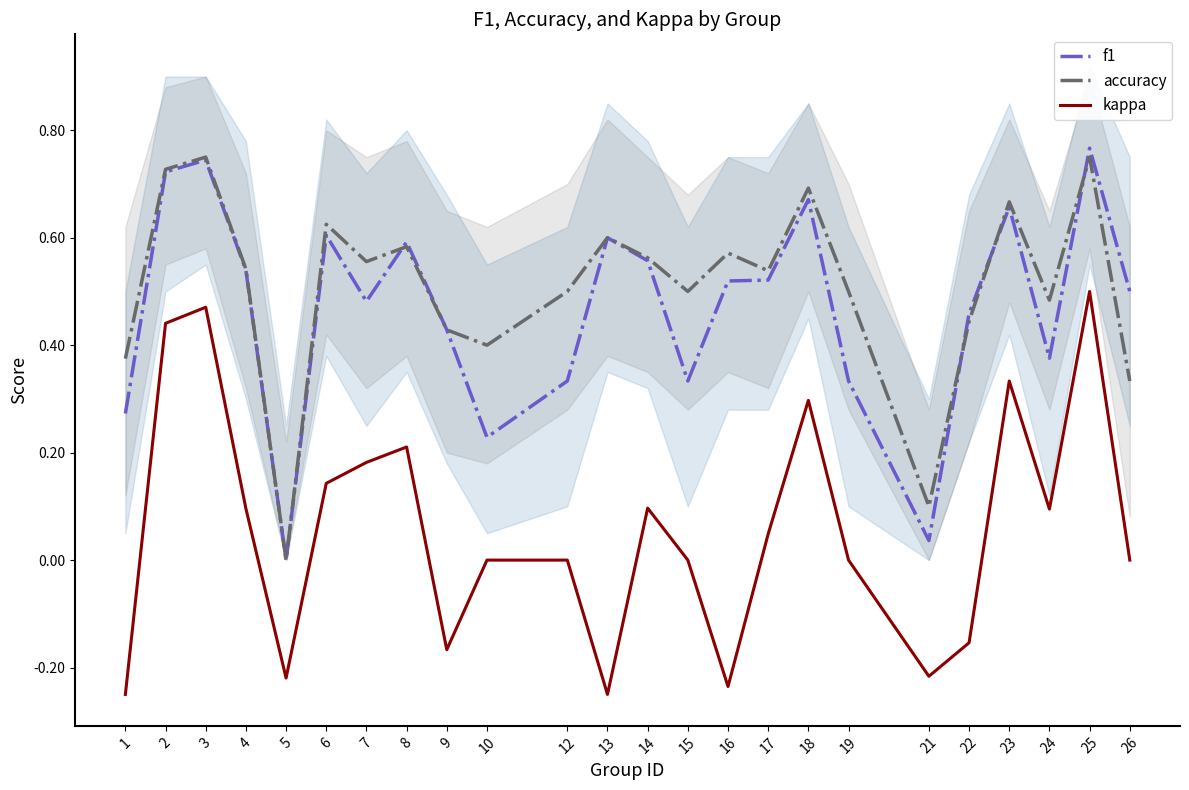

Rank the categories by kappa value from highest to lowest.

25, 3, 2, 23, 18, 8, 7, 6, 14, 4, 24, 17, 10, 12, 15, 19, 26, 22, 9, 21, 5, 16, 1, 13